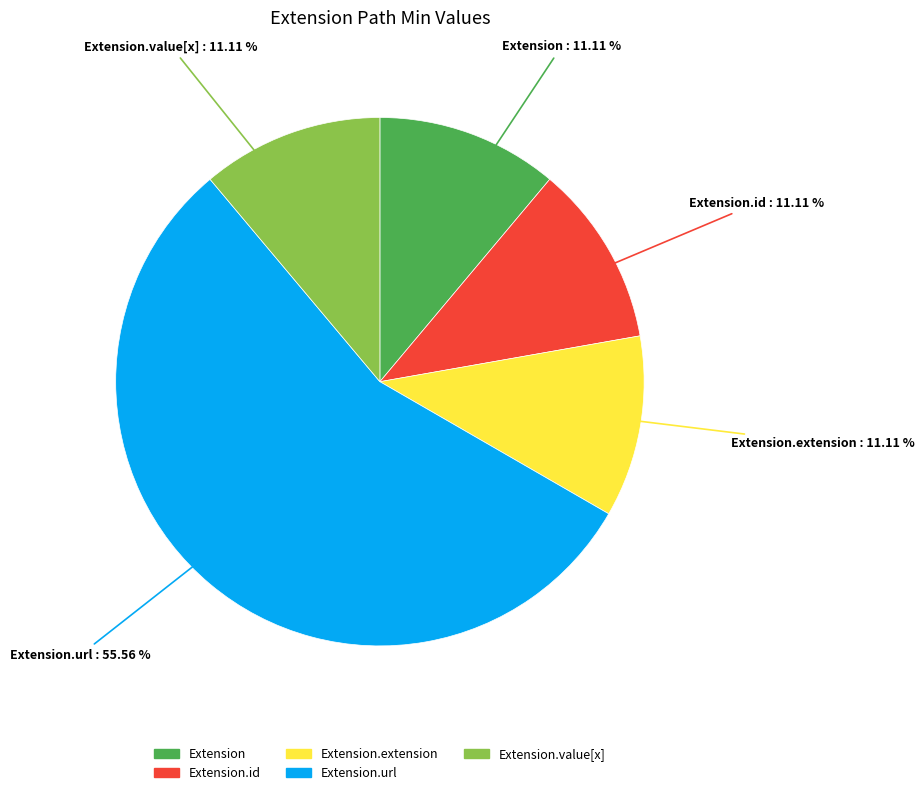

Count the number of slices in the pie.

5